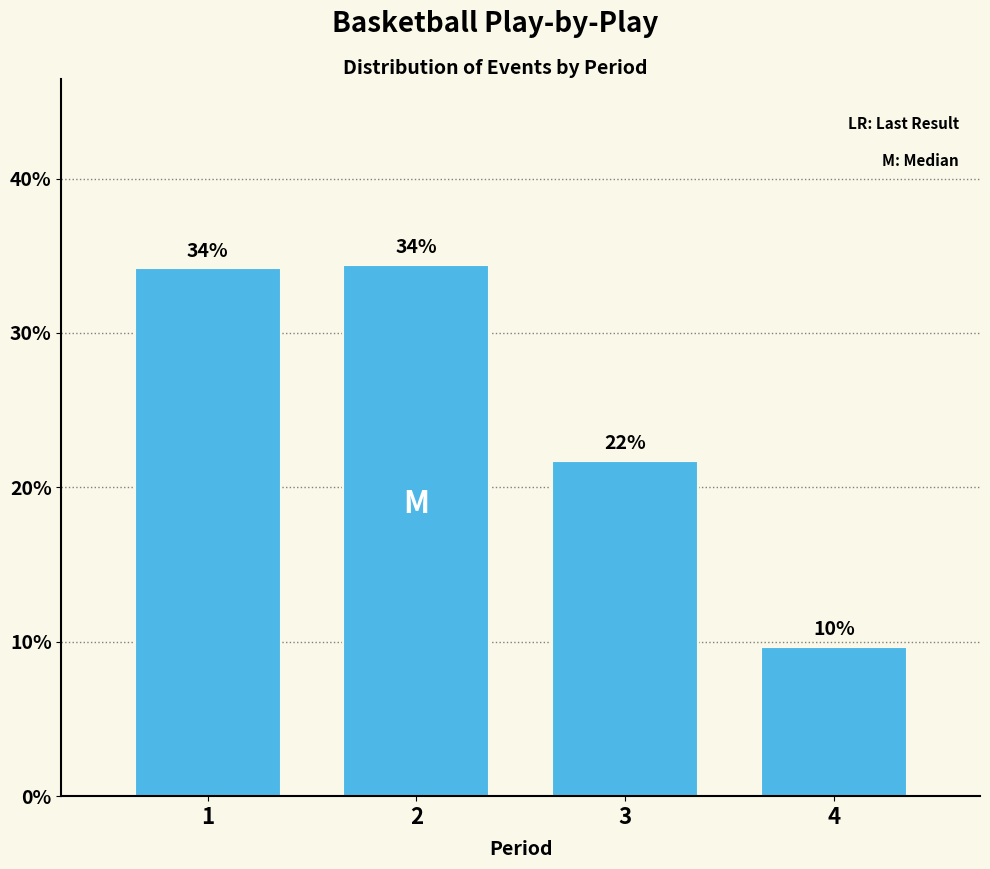

Does the chart contain any negative values?

No